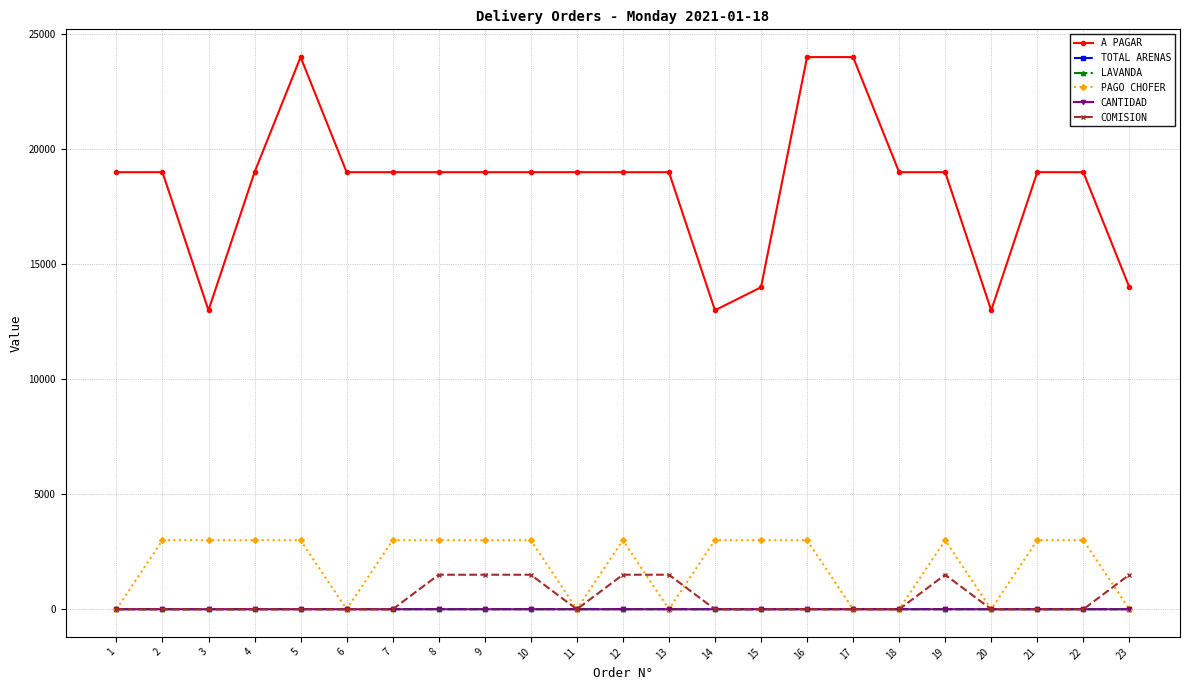

What is the highest value of the CANTIDAD series?

2